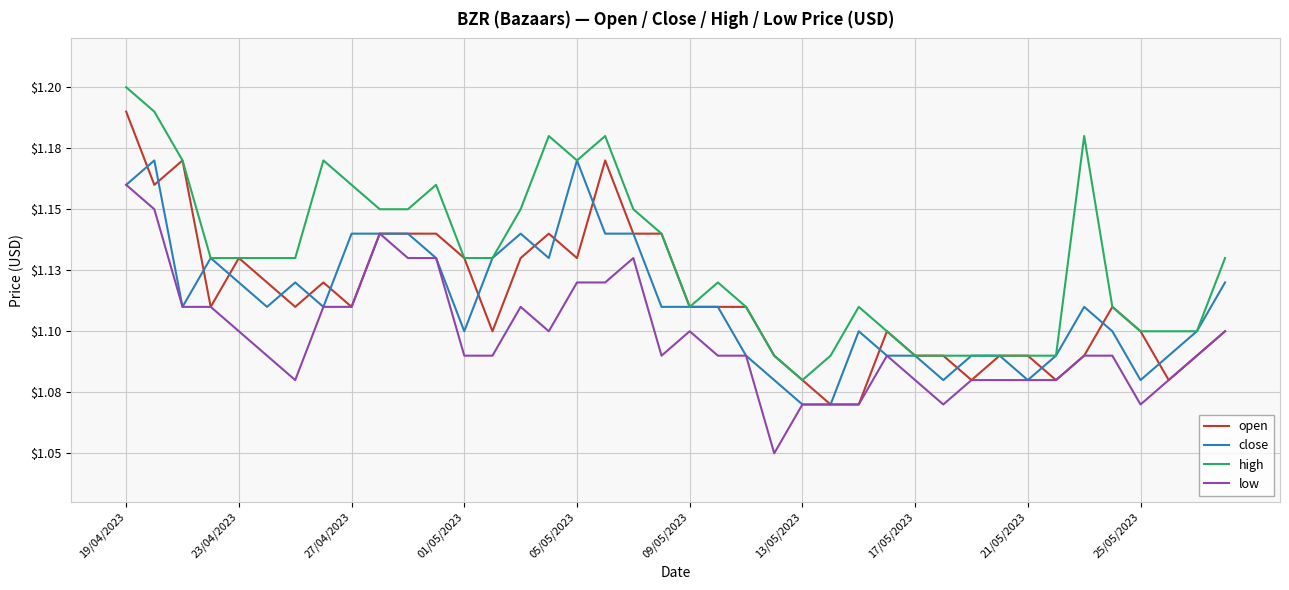

What is the value of the close point at the 22nd from the left?

1.1